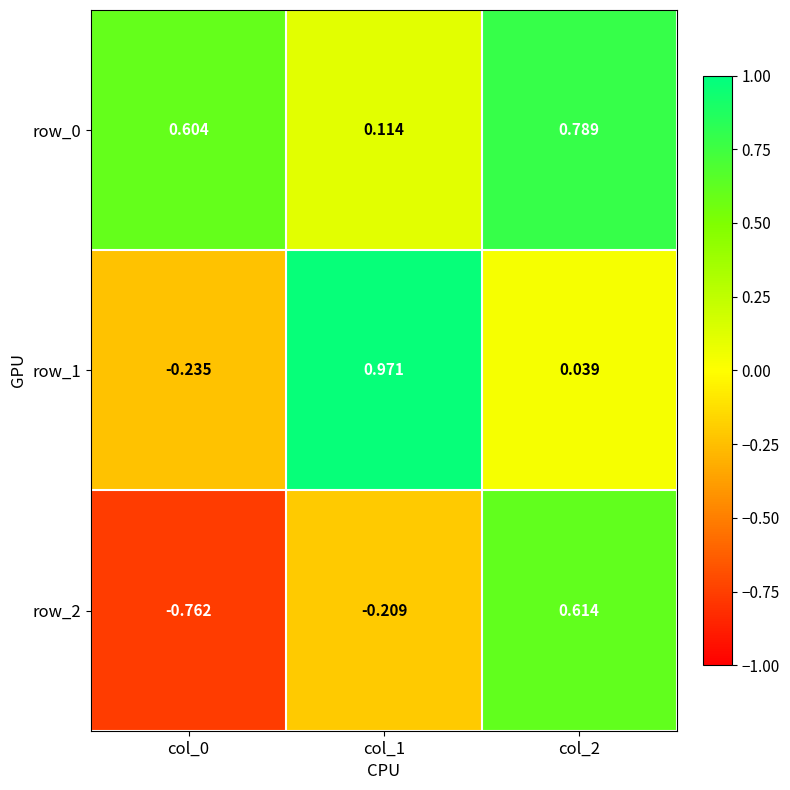

Is the value of row_2 at col_0 greater than the value of row_0 at col_1?

No